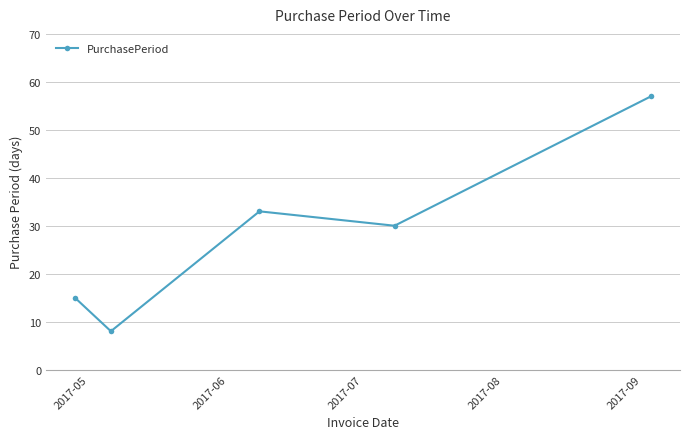

What is the value of the 1st point from the left?

15